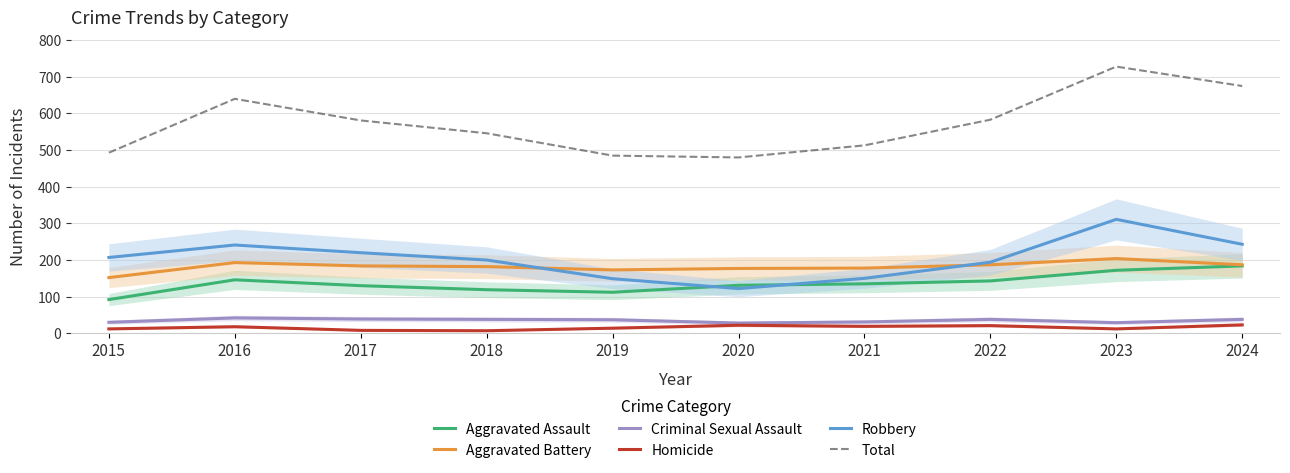

At how many categories does at least one series exceed 138?

10